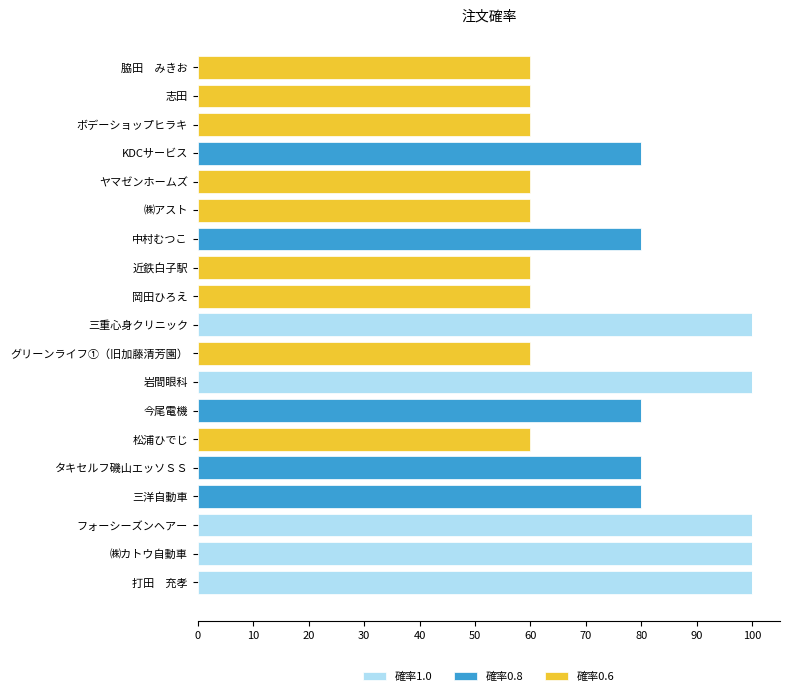

How many categories are shown in the chart?

19